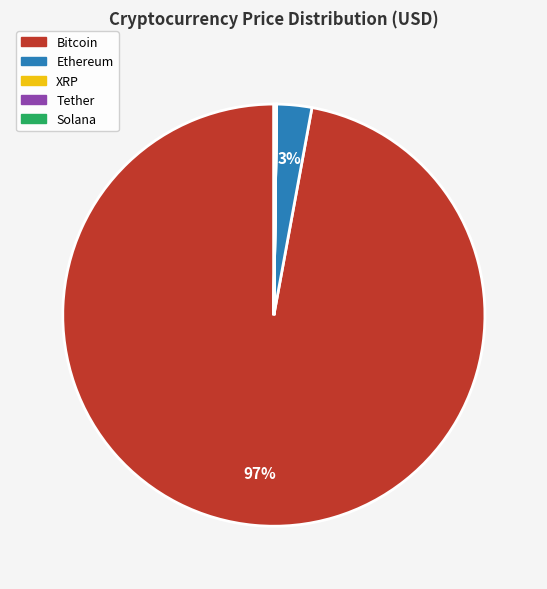

To the nearest percent, what is the difference between the Ethereum and Bitcoin slice percentages?

94%